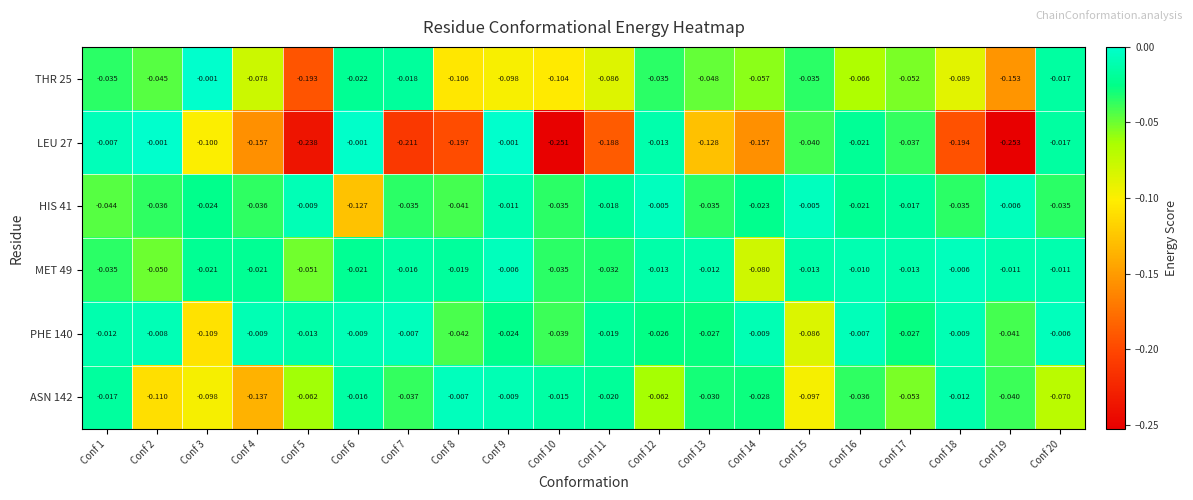

Which series changed the most between Conf 10 and Conf 15?

LEU 27